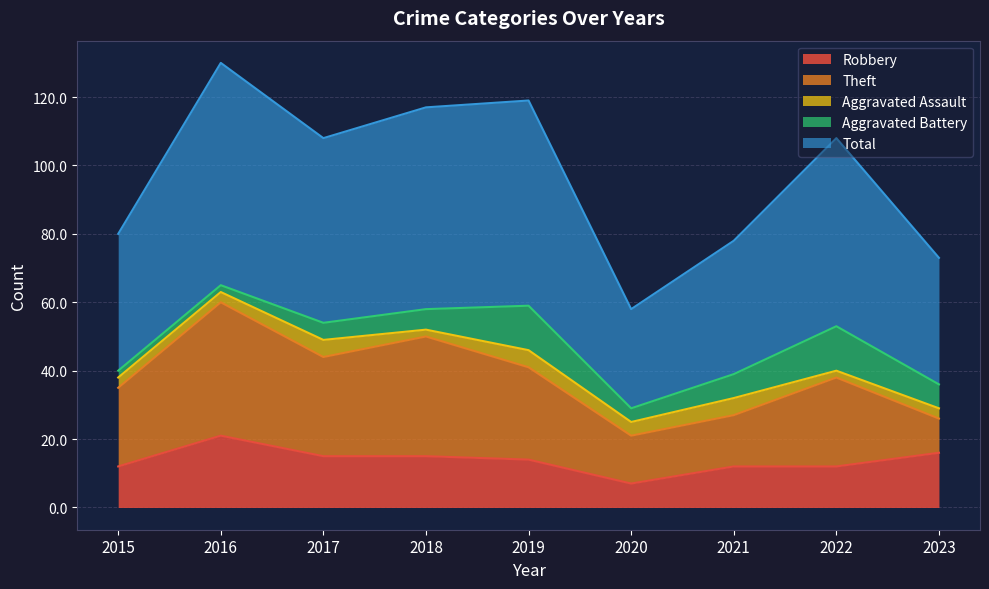

How many values in the Aggravated Battery series are below 6?

4